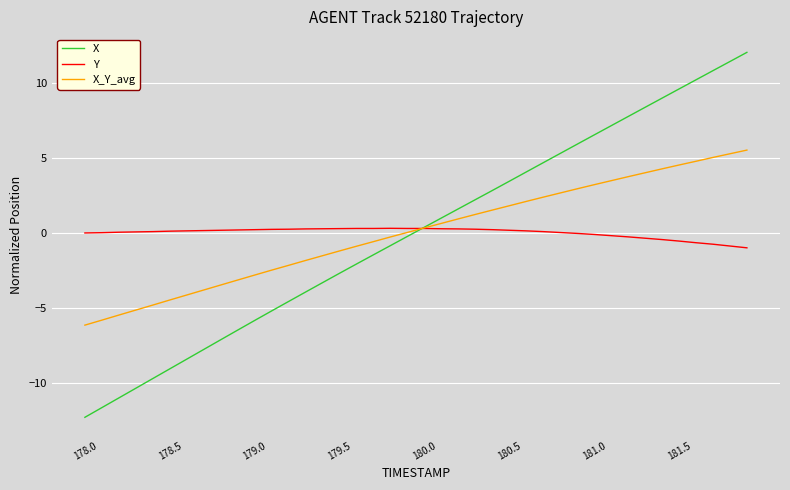

Which series has the largest range (max minus min)?

X